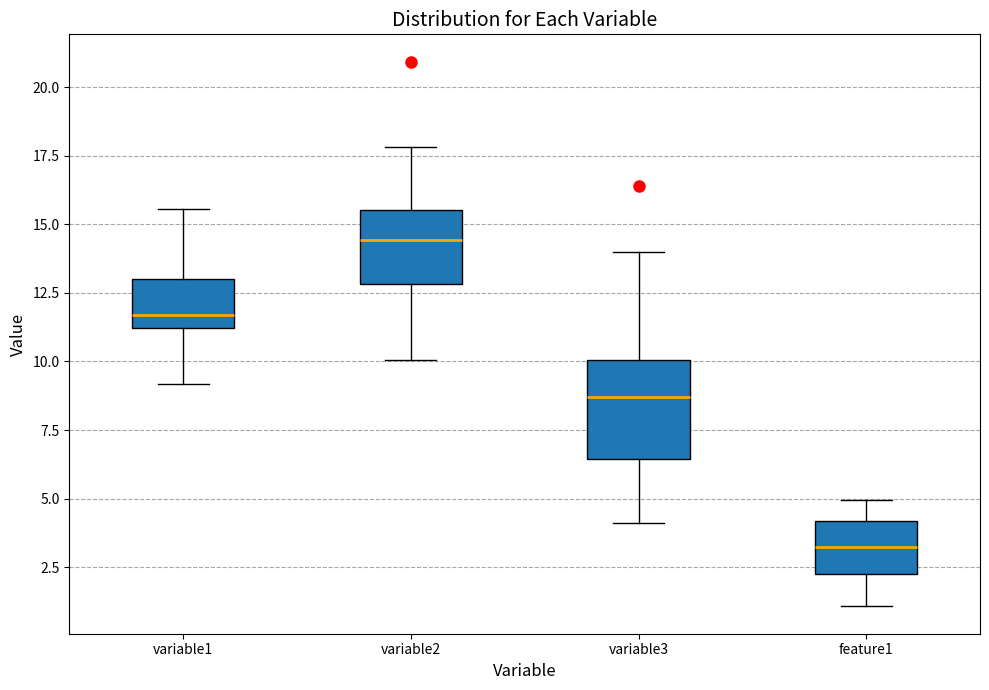

Which box has the lowest median line?

feature1